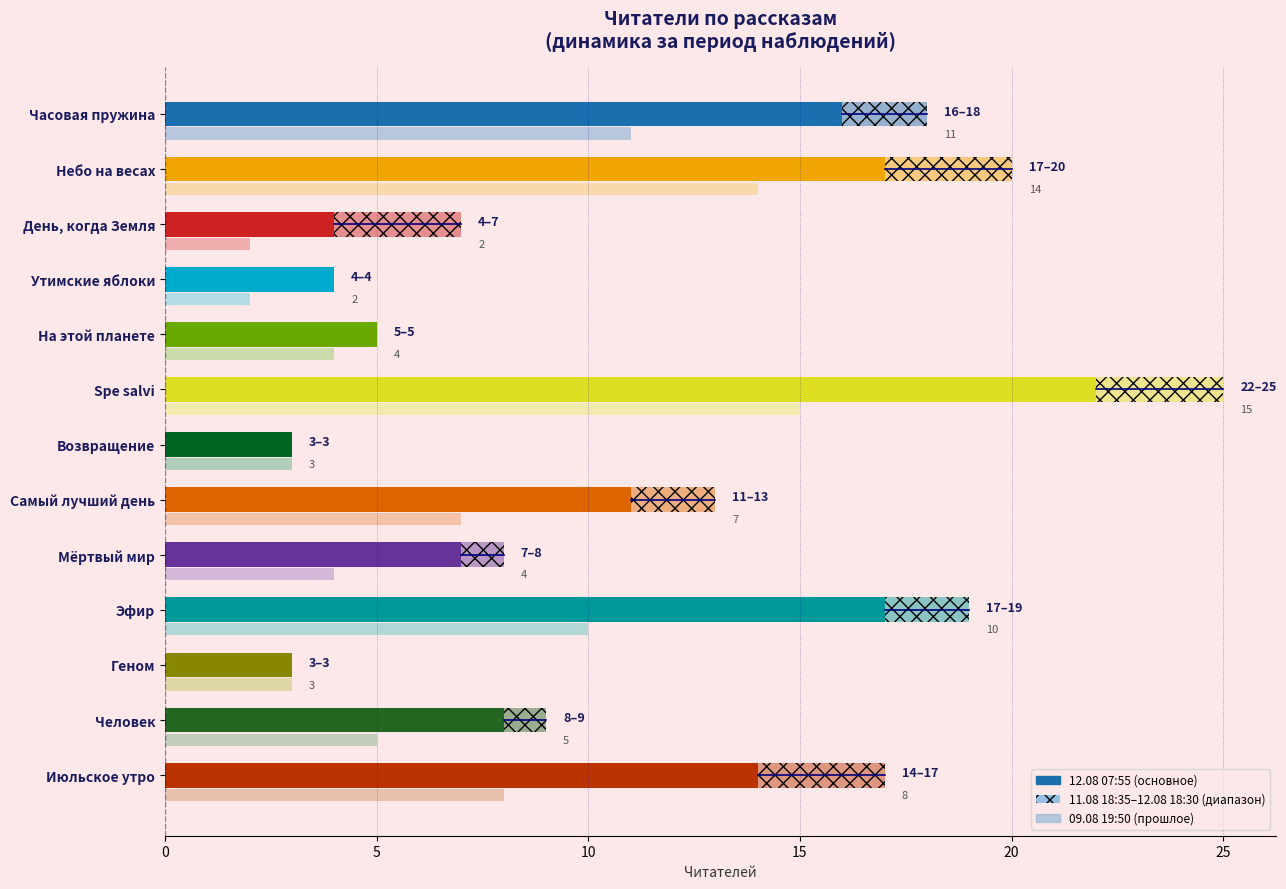

The 12.08 18:30 series shows 4 at Утимские яблоки. True or false?

True